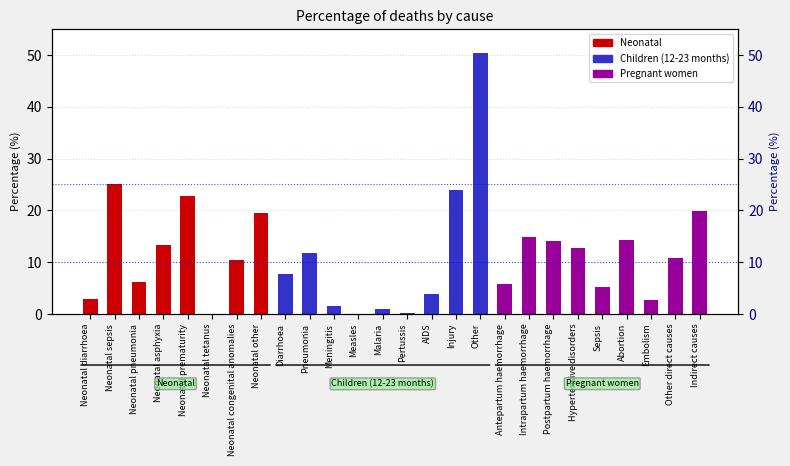

Which has a higher value, Pneumonia or Postpartum haemorrhage?

Postpartum haemorrhage